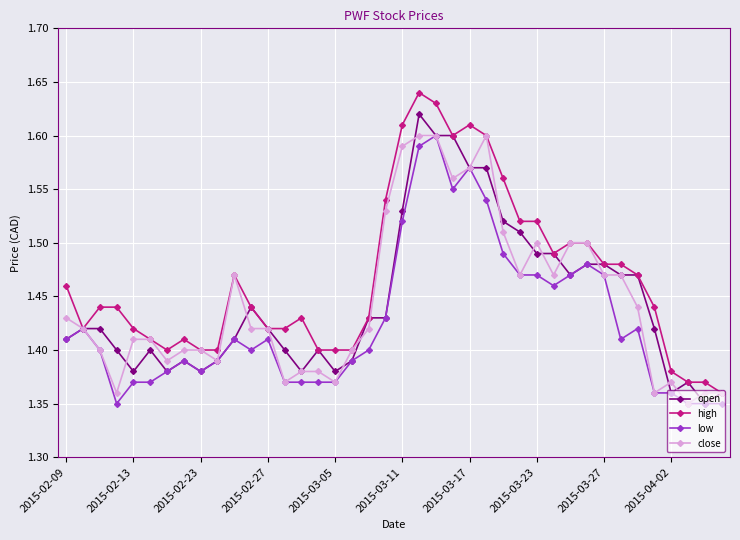

Which series has the largest total across all categories?

high